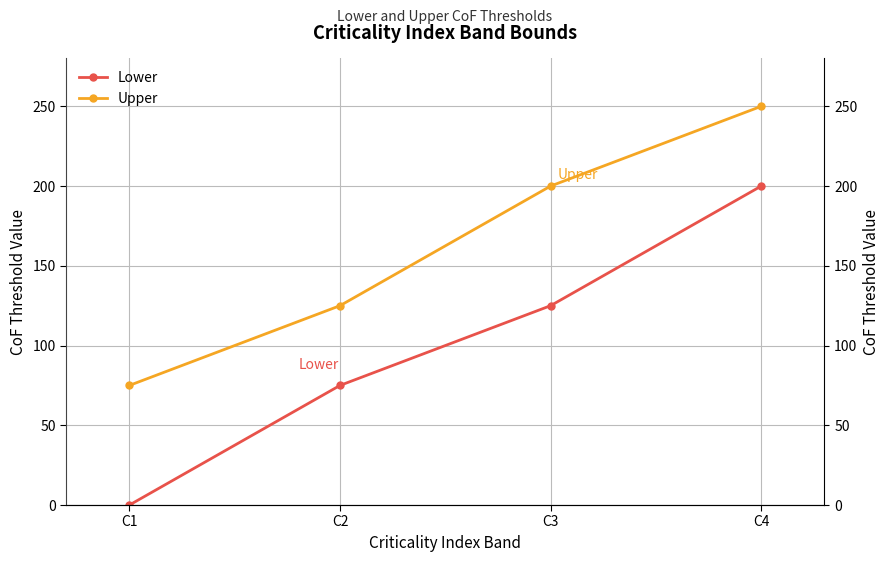

What is the approximate value of Upper at C4, to the nearest 50?

250